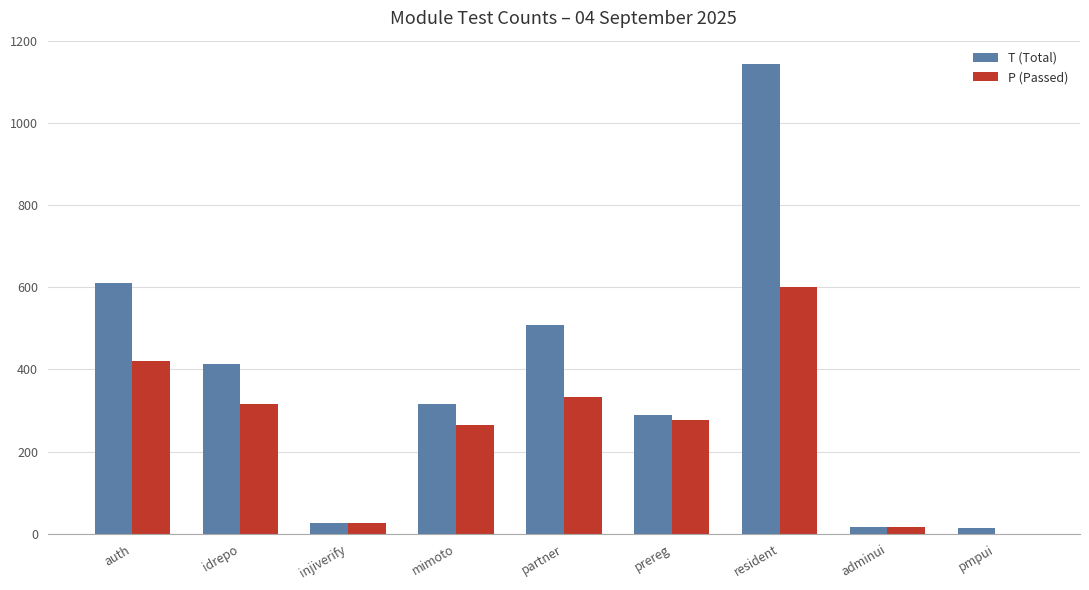

What is the sum of all T (Total) values?

3336